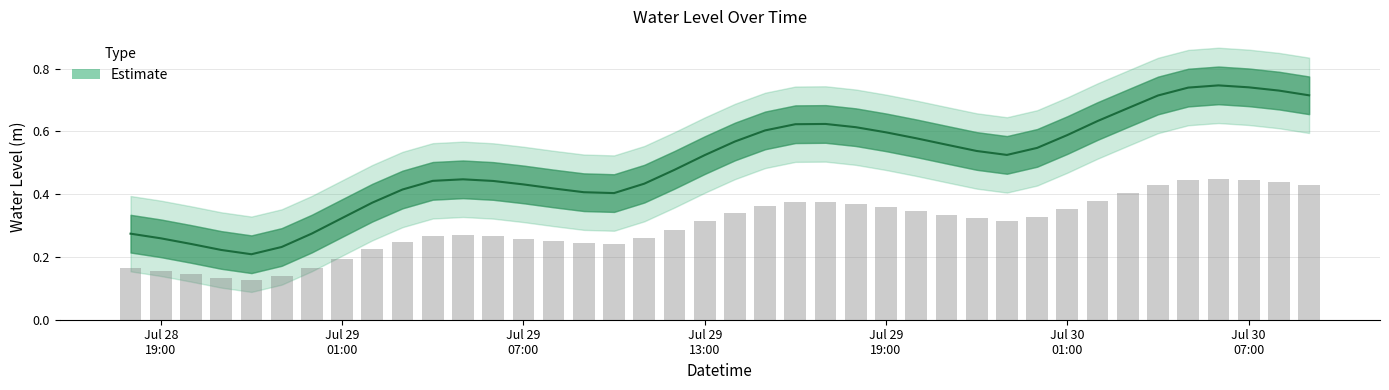

Which label corresponds to the largest value in the chart?

2024-07-30 06:00:00